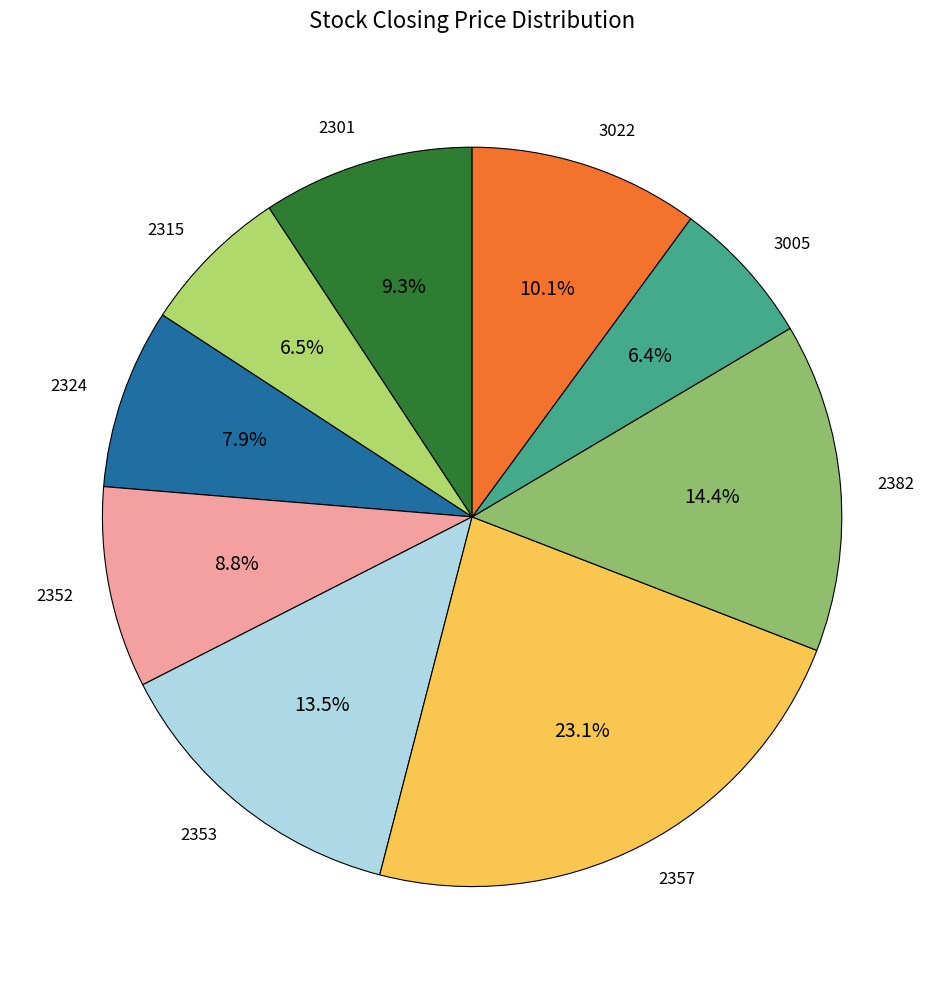

To the nearest percent, what is the difference between the largest and smallest slice percentages?

17%